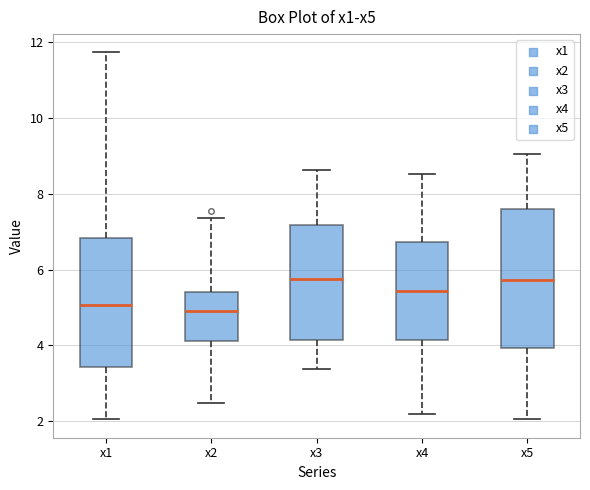

Where is the upper edge of the box for x1 on the y-axis? The values are not printed on the chart, so give them approximately, as read against the axis.

6.8